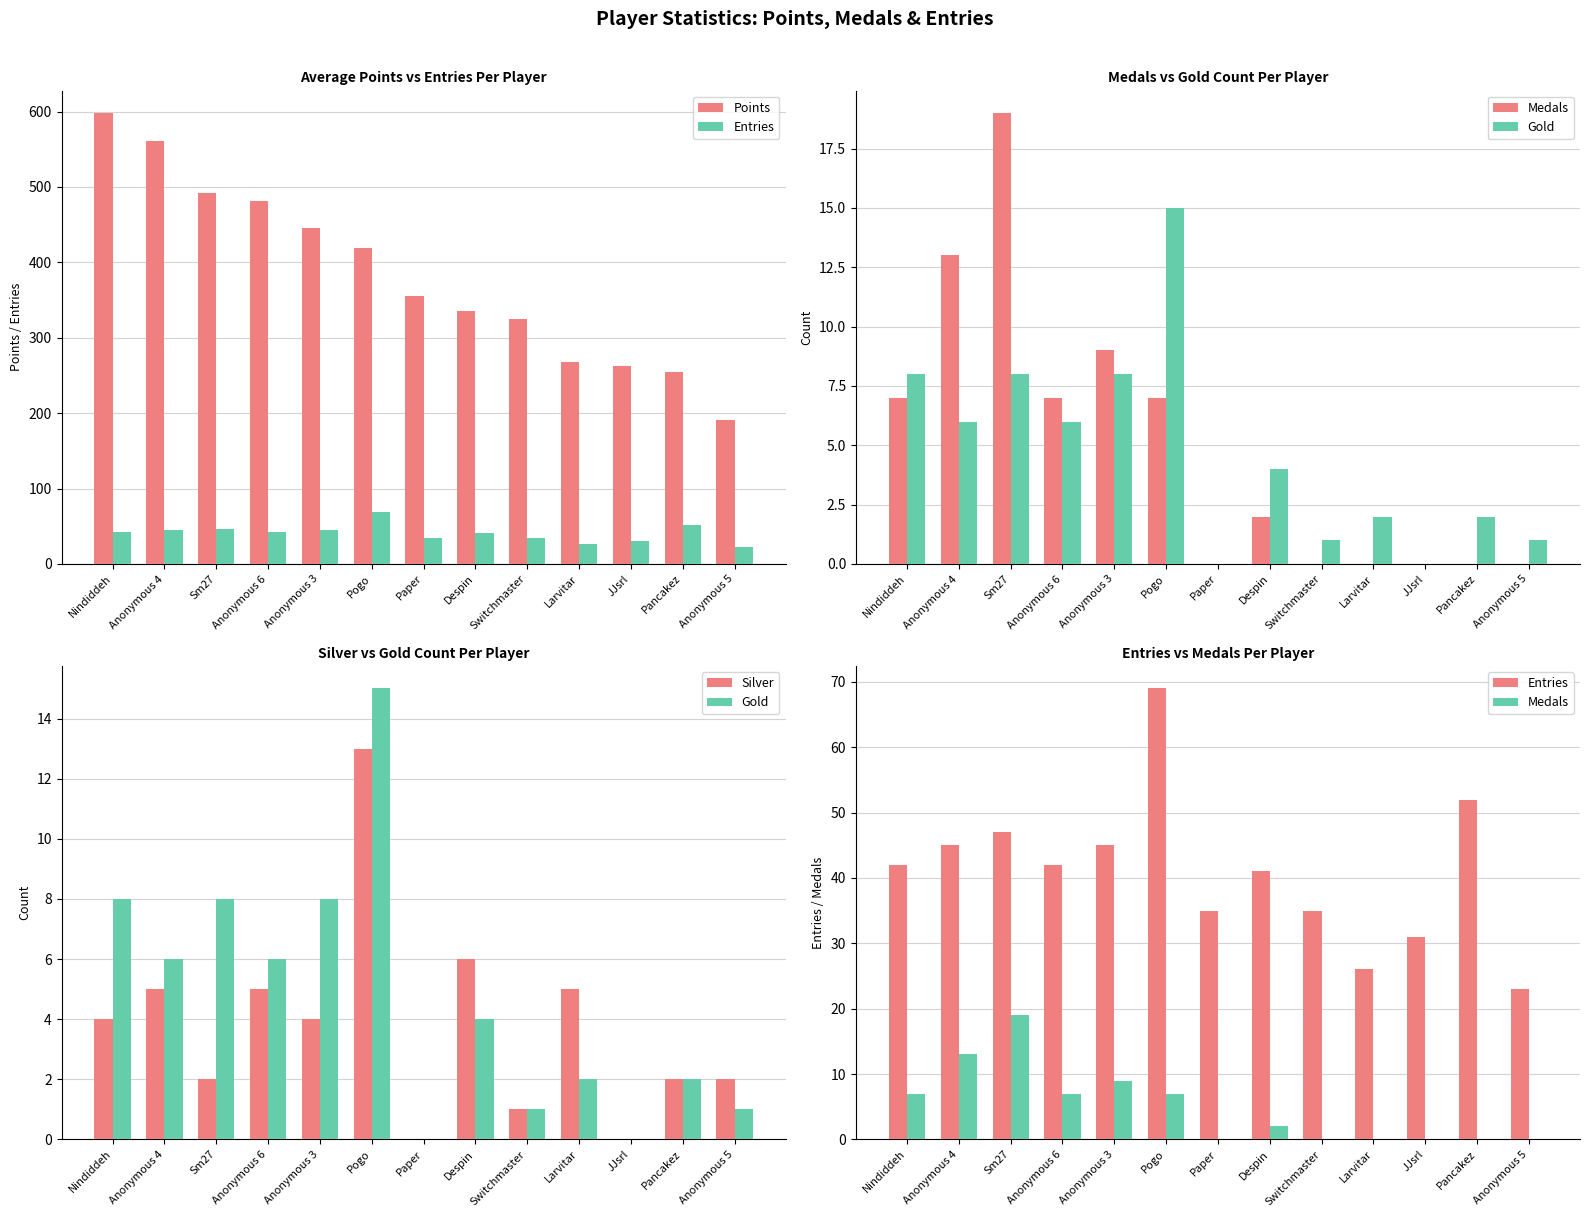

What is the label of the 2nd bar from the right?

Pancakez